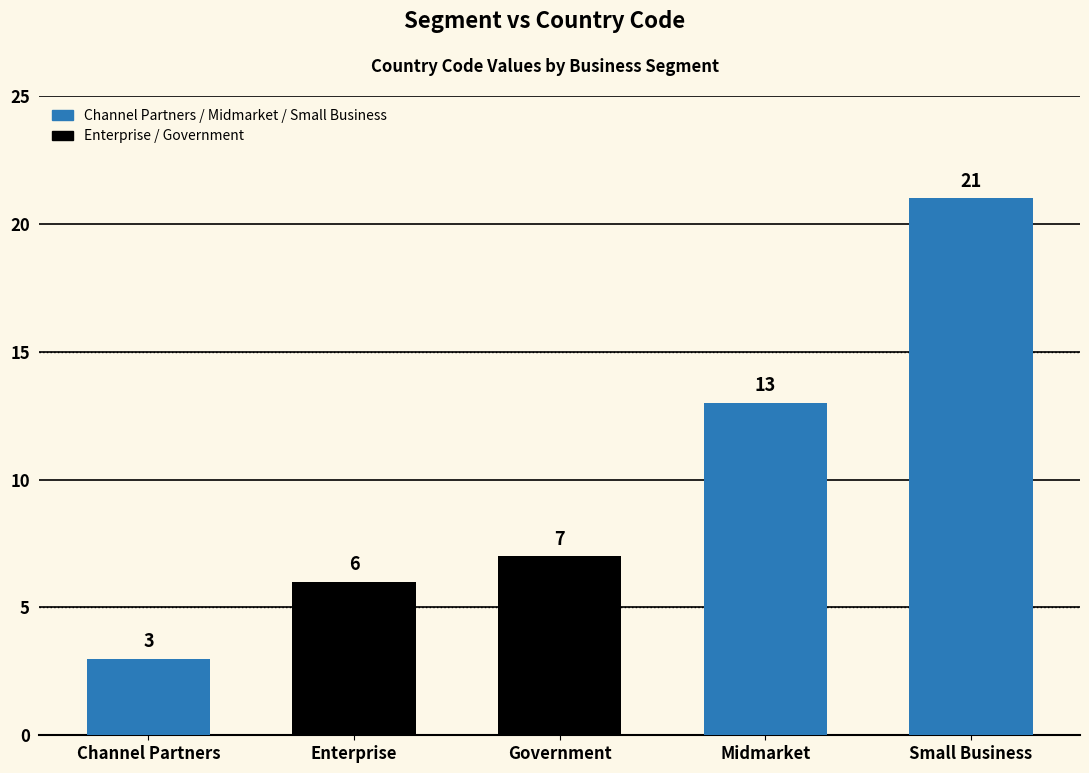

What is the change in value from Enterprise to Small Business?

+15